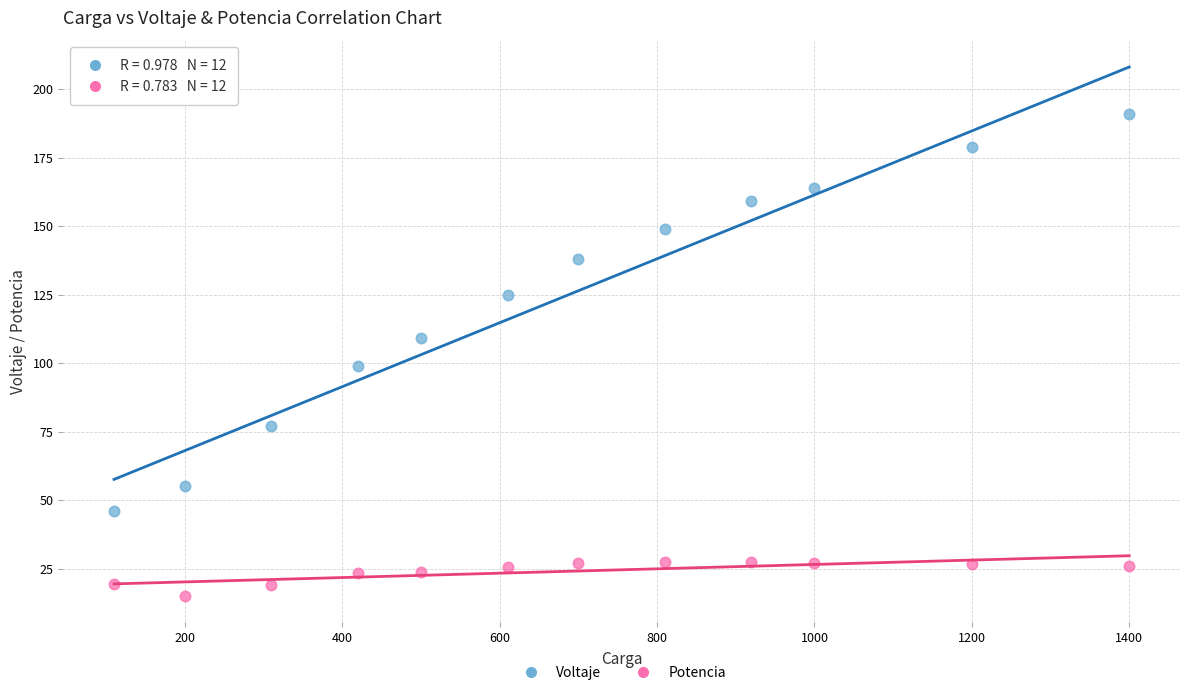

Across all data points, what is the range of Y values (max minus min)?

175.9